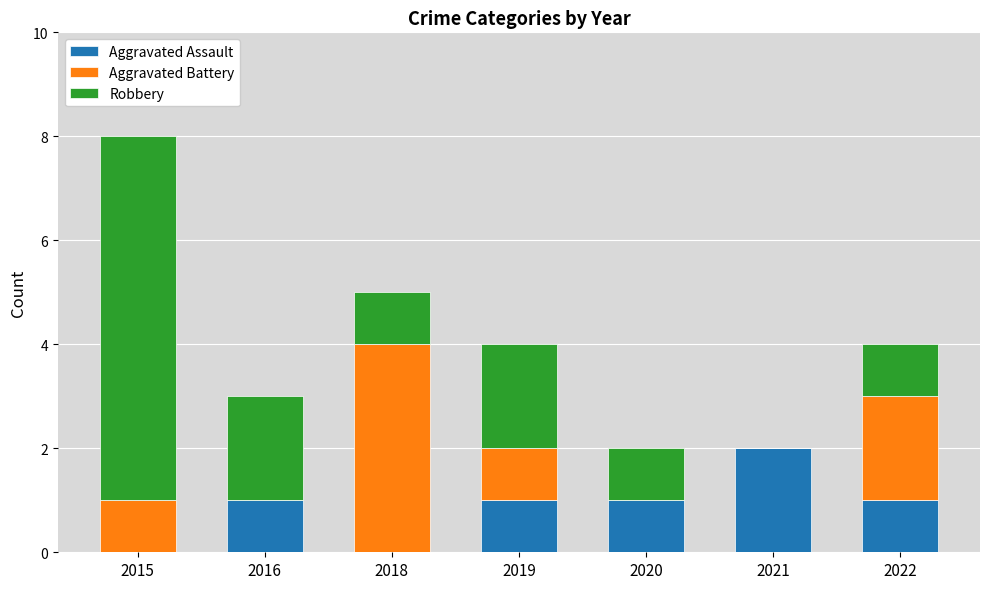

At which category is the sum across all series the highest?

2015